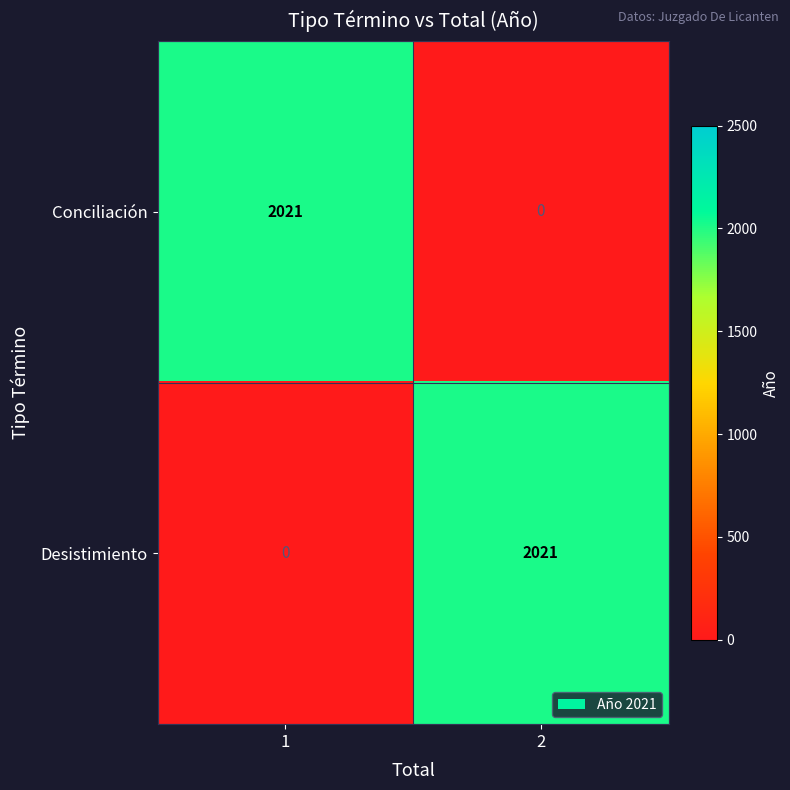

Is it true that Desistimiento equals 1276 at 1?

False